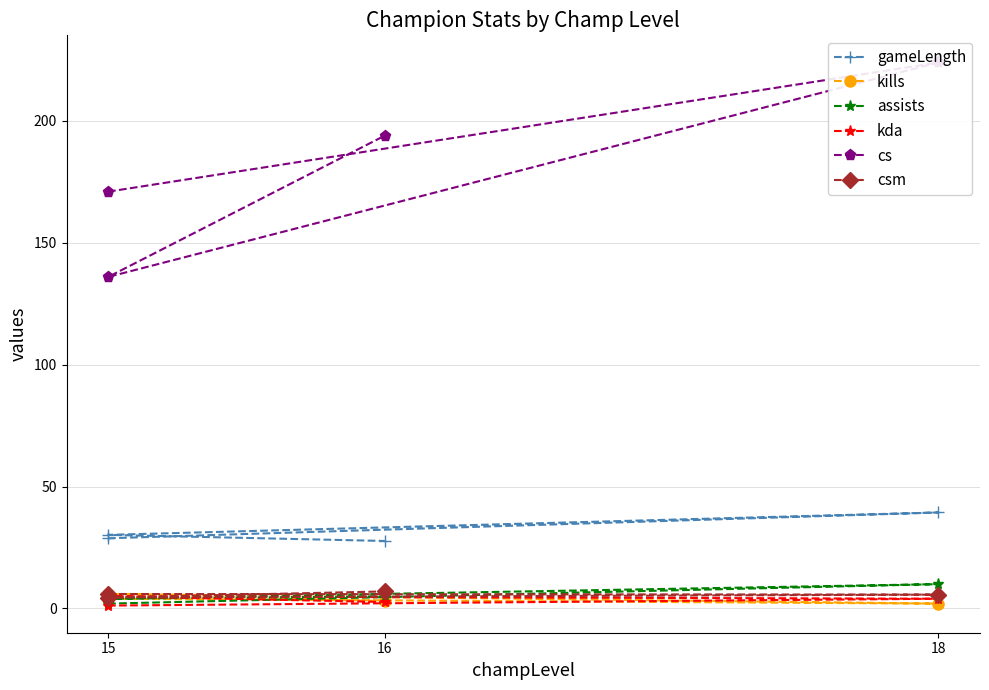

Which series has the largest total across all categories?

cs